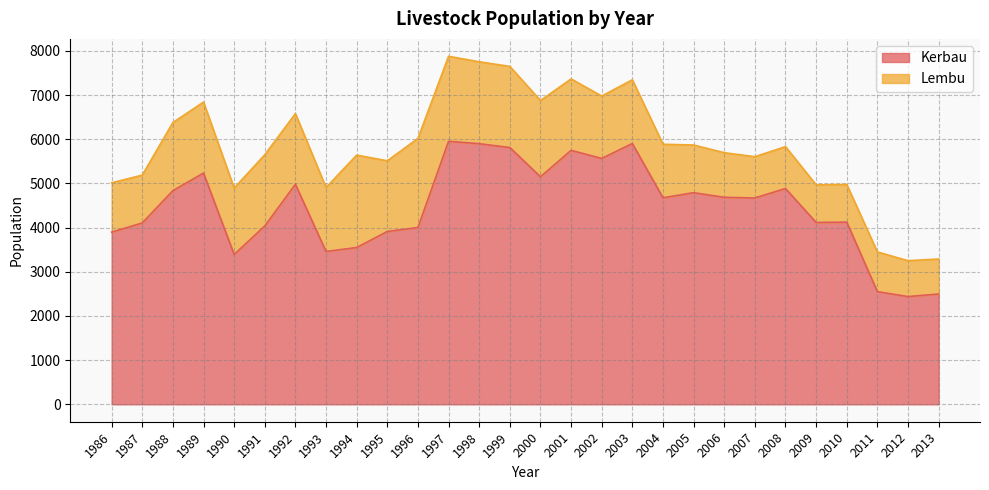

What is the greatest value displayed?

5953